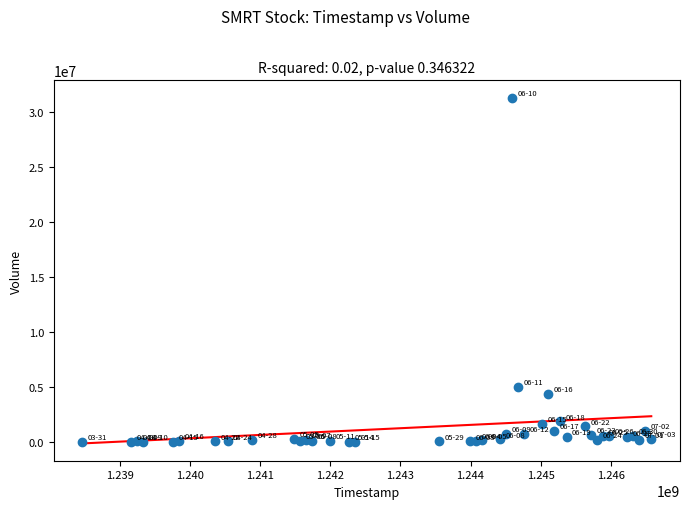

What Y value in the scatter plot is closest to 15635100?

4999000